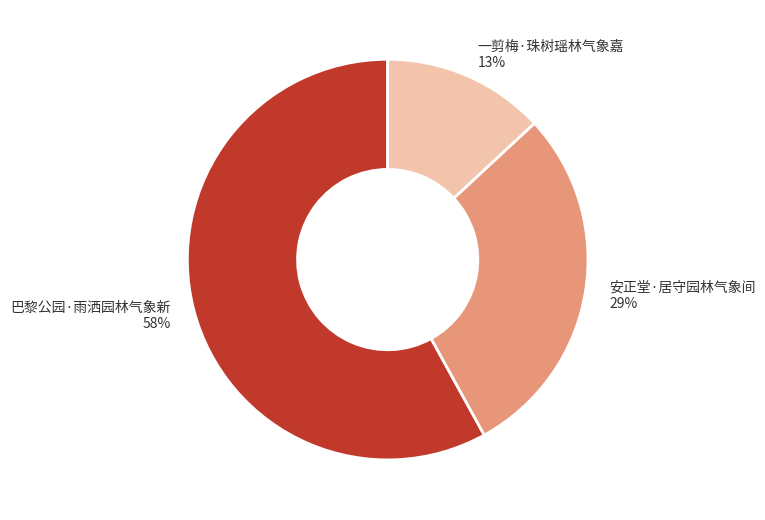

Is it true that 巴黎公园·雨洒园林气象新 is 58% of the pie?

True